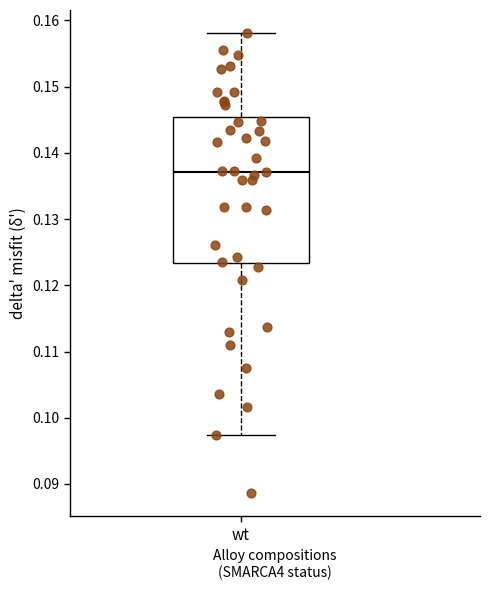

Transcribe this box plot: give where the median line is, the range the box spans, and where the two whiskers end, as read against the y-axis. The values are not printed on the chart, so give them approximately, as read against the axis.

median 0.137, box 0.123 to 0.145, whiskers 0.097 to 0.158